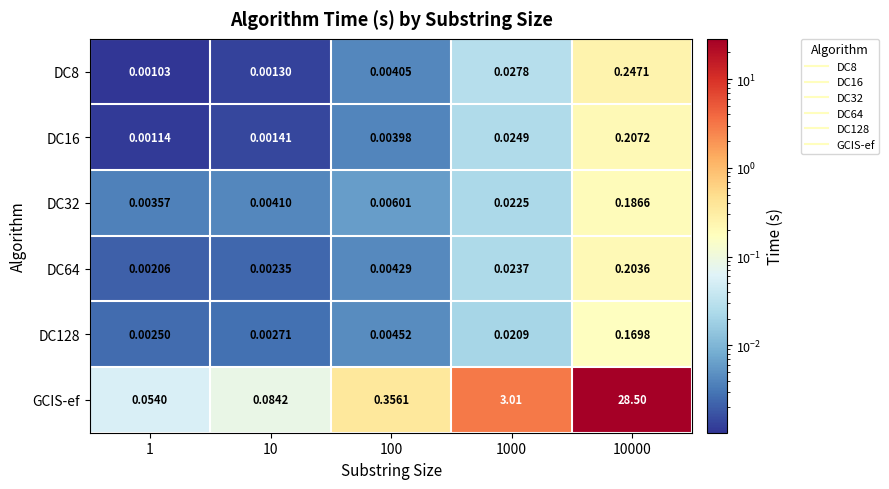

Between 10 and 1000, which series saw the biggest shift?

GCIS-ef